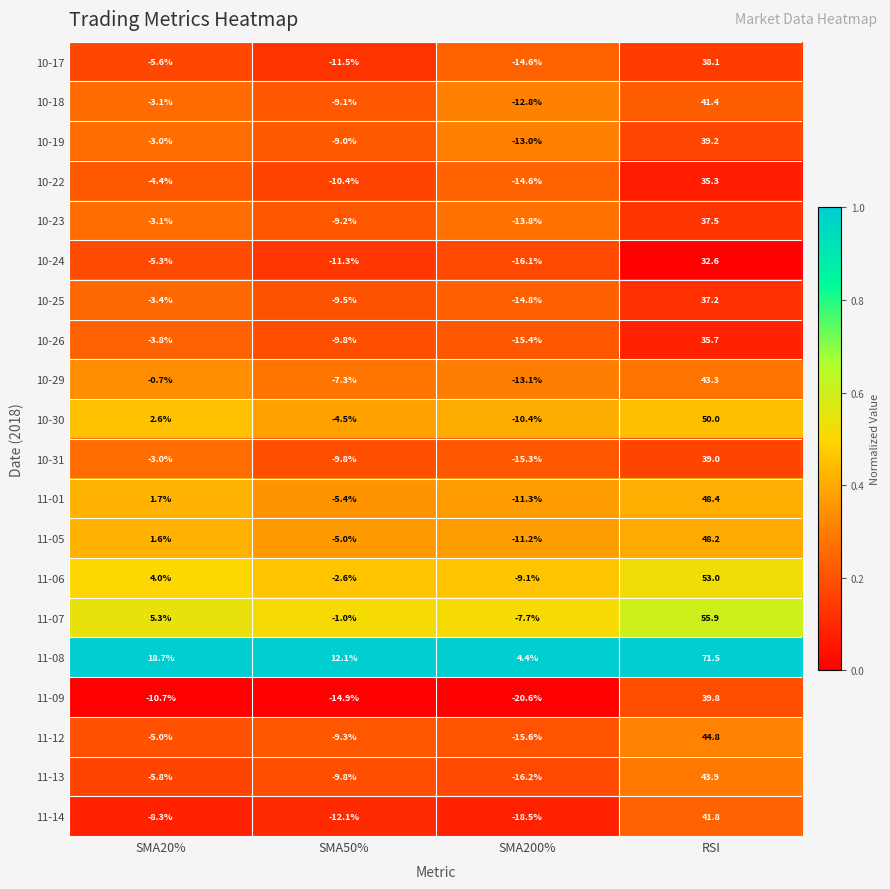

What is the maximum value shown in the chart?

71.5